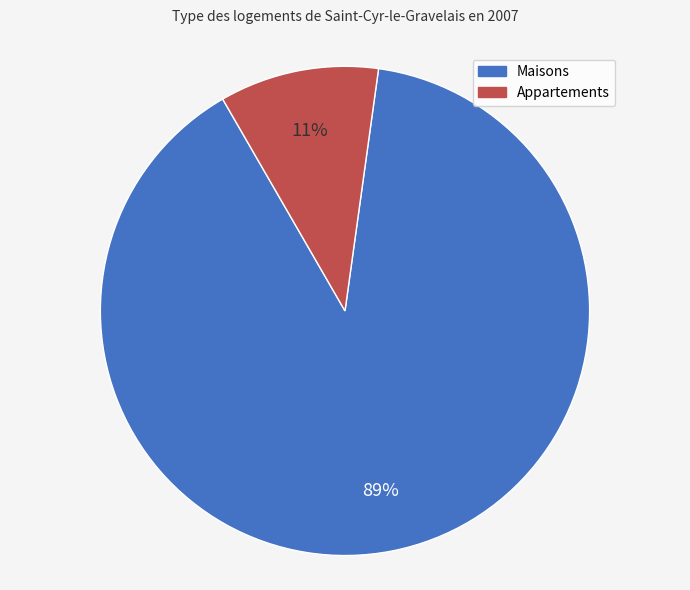

Which has a higher value, Appartements or Maisons?

Maisons